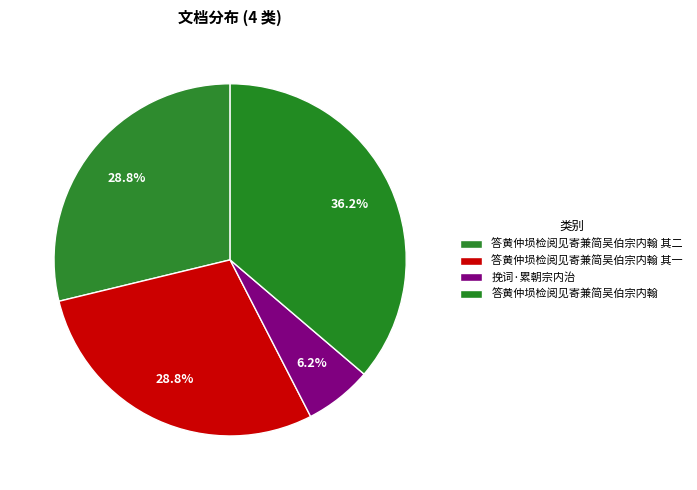

Does 挽词·累朝宗内治 account for over 50% of the chart?

No